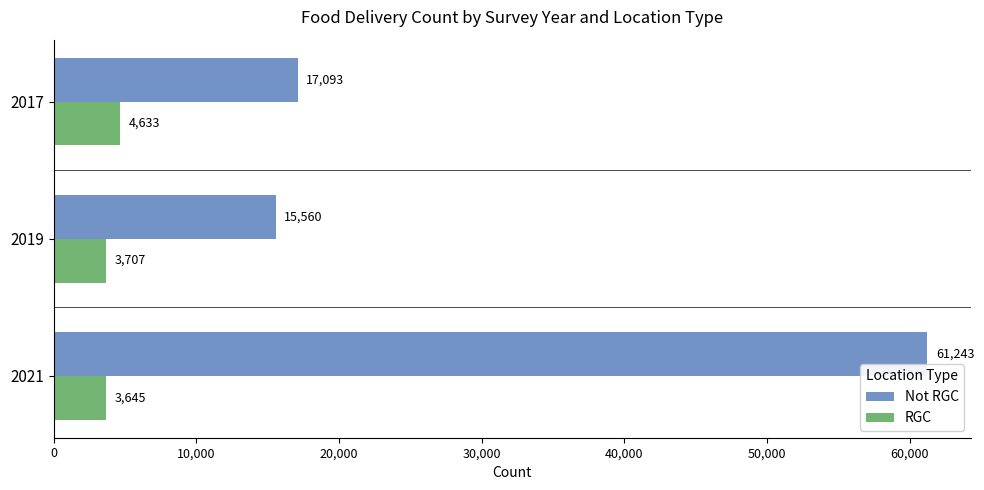

At which category is the sum across all series the highest?

2021